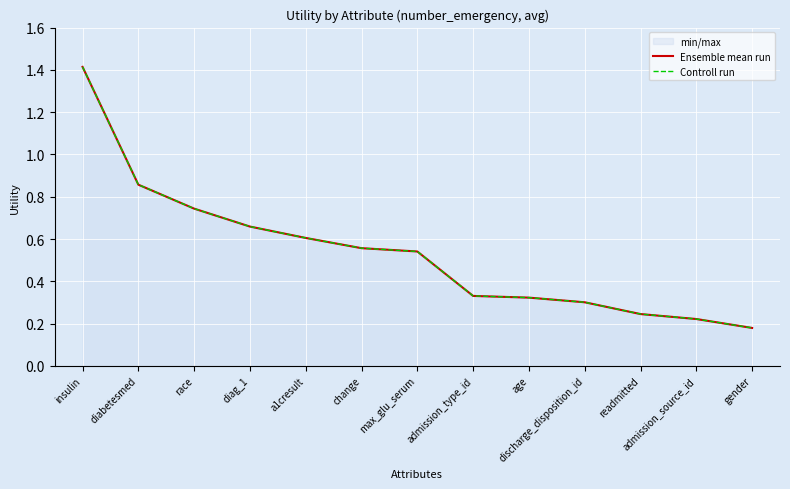

At which category is the sum across all series the highest?

insulin